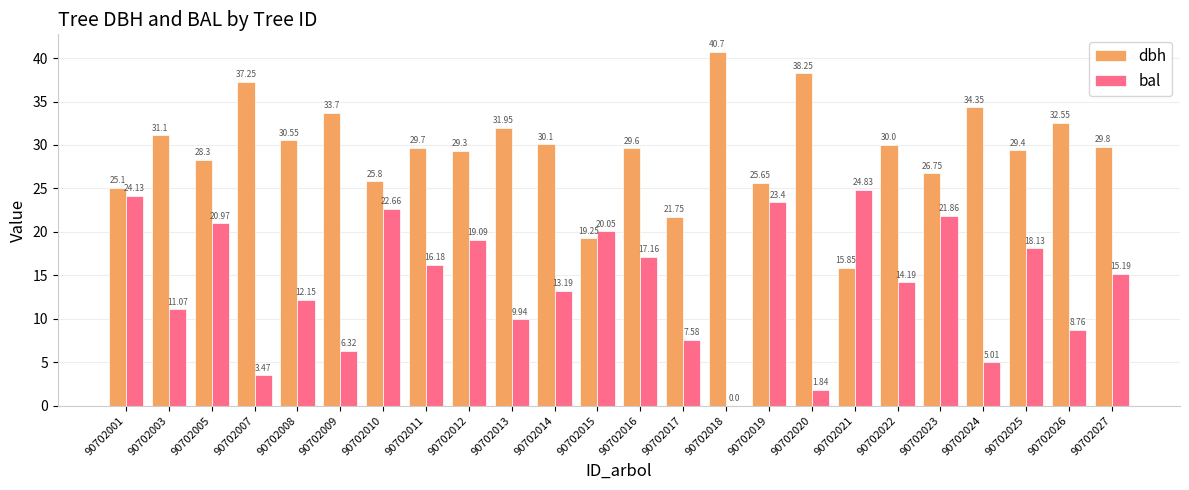

Which series changed the most between 90702012 and 90702013?

bal